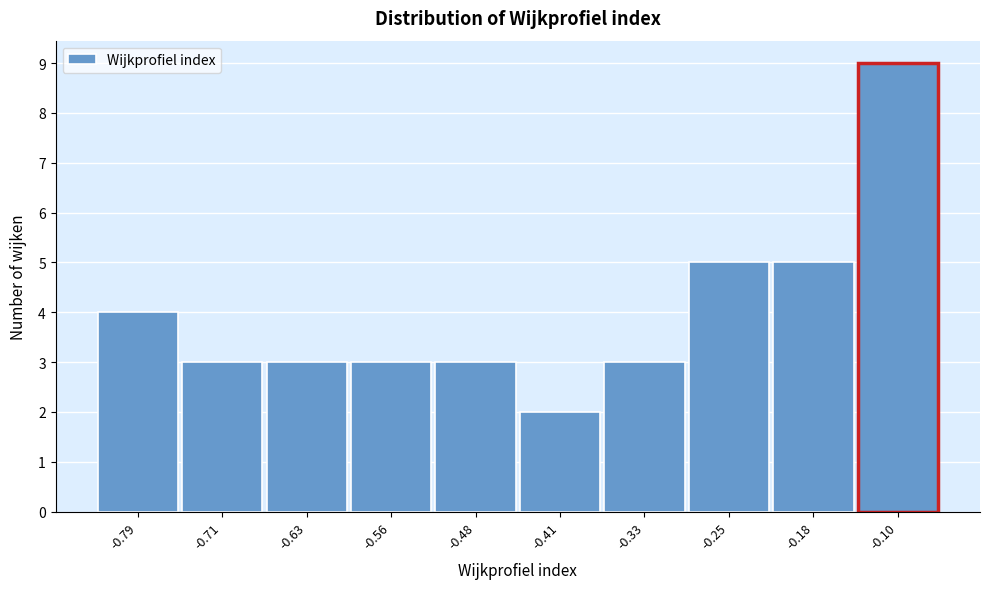

Reading left to right, list all the values displayed in this chart.

-0.79=4	-0.71=3	-0.63=3	-0.56=3	-0.48=3	-0.41=2	-0.33=3	-0.25=5	-0.18=5	-0.10=9